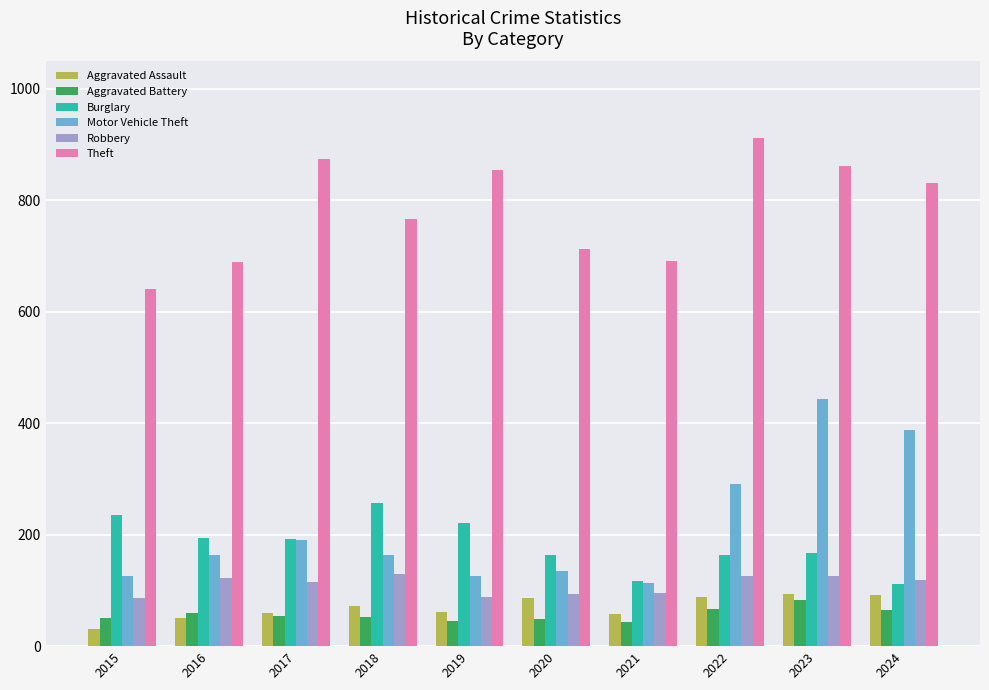

What is the maximum value shown in the chart?

912